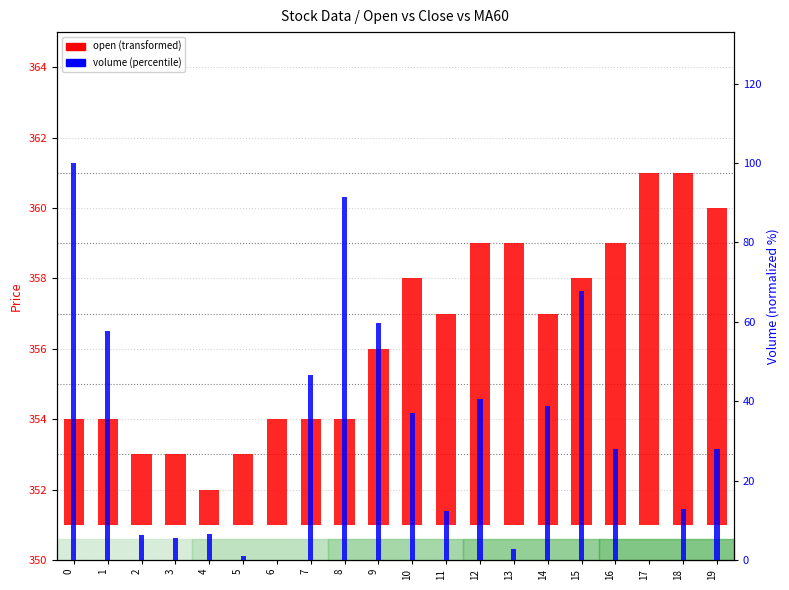

Is it true that open equals 1.9 at 9?

False